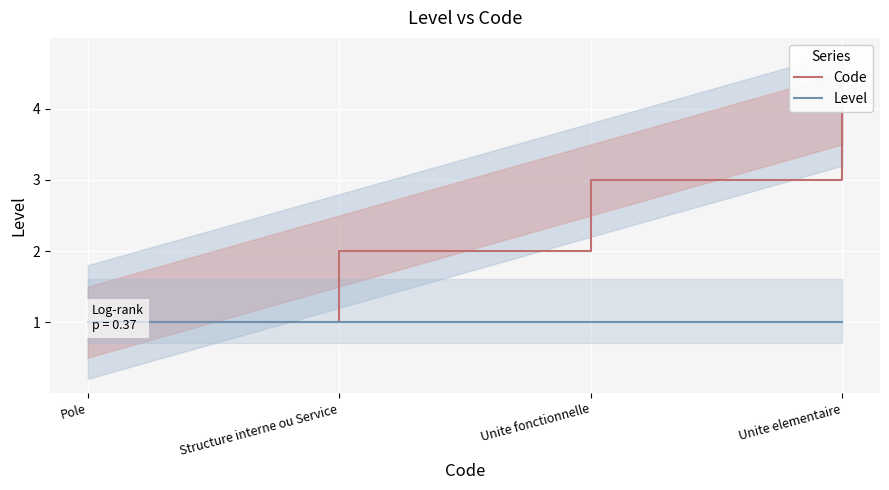

Which series changed the most between Unite fonctionnelle and Unite elementaire?

Code